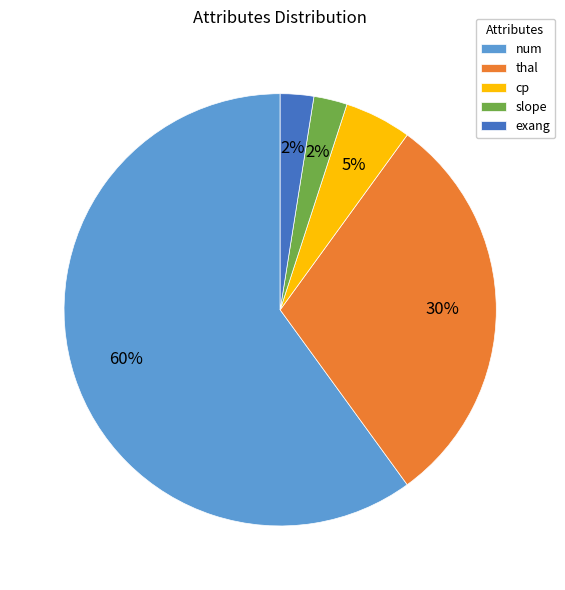

Count the number of slices in the pie.

5